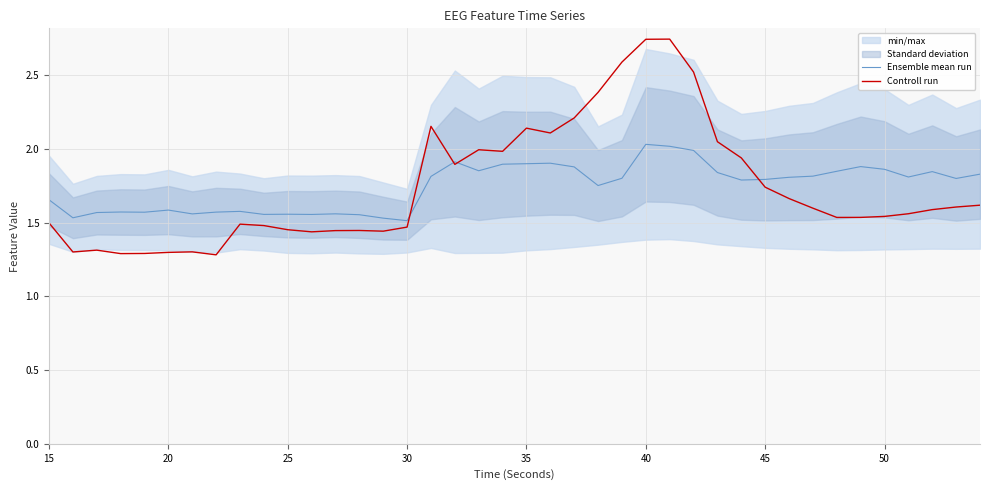

Between 30 and 20, which is larger?

20